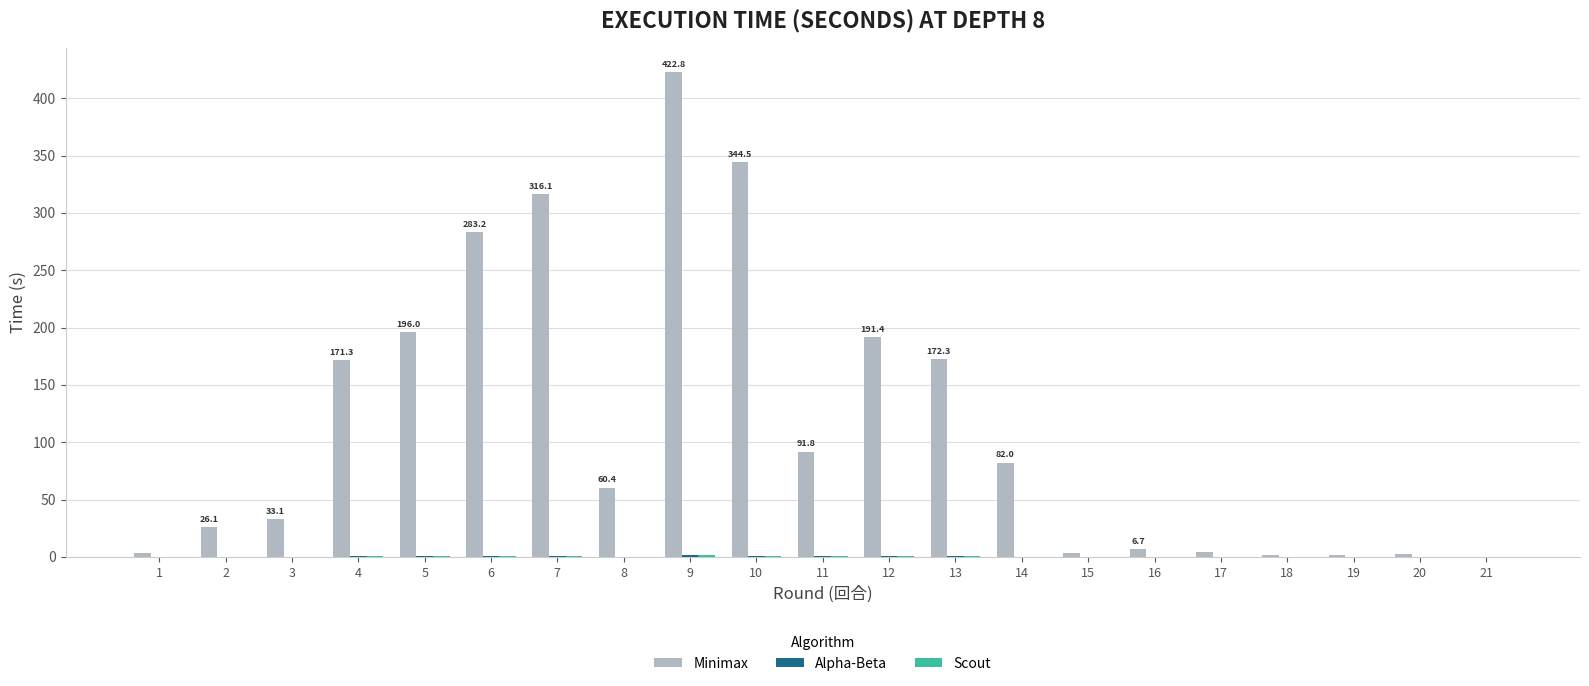

What is the sum of all Minimax values?

2414.1